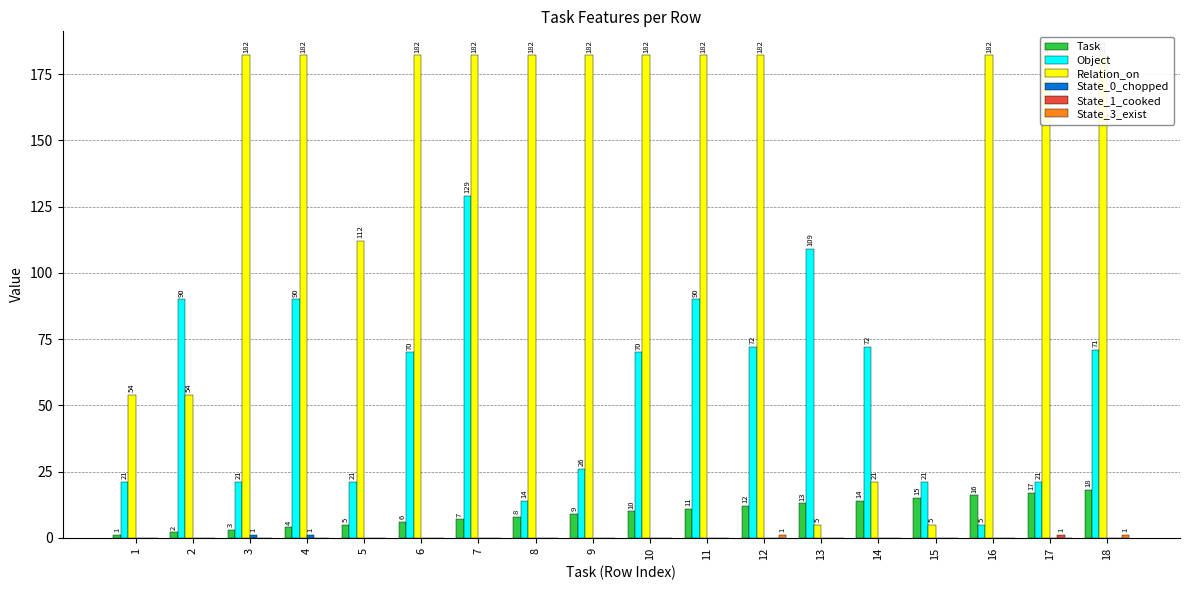

What is the difference between the second highest and minimum values in the Task series?

16